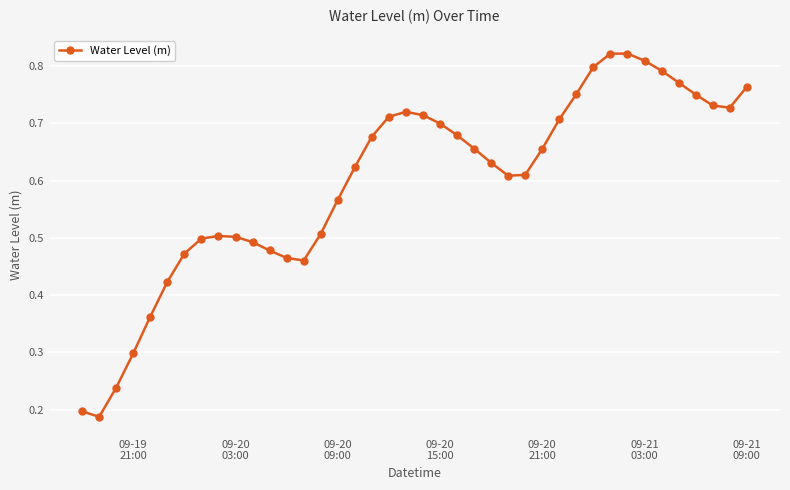

True or false: there are more than 1 points higher than both neighbors.

True